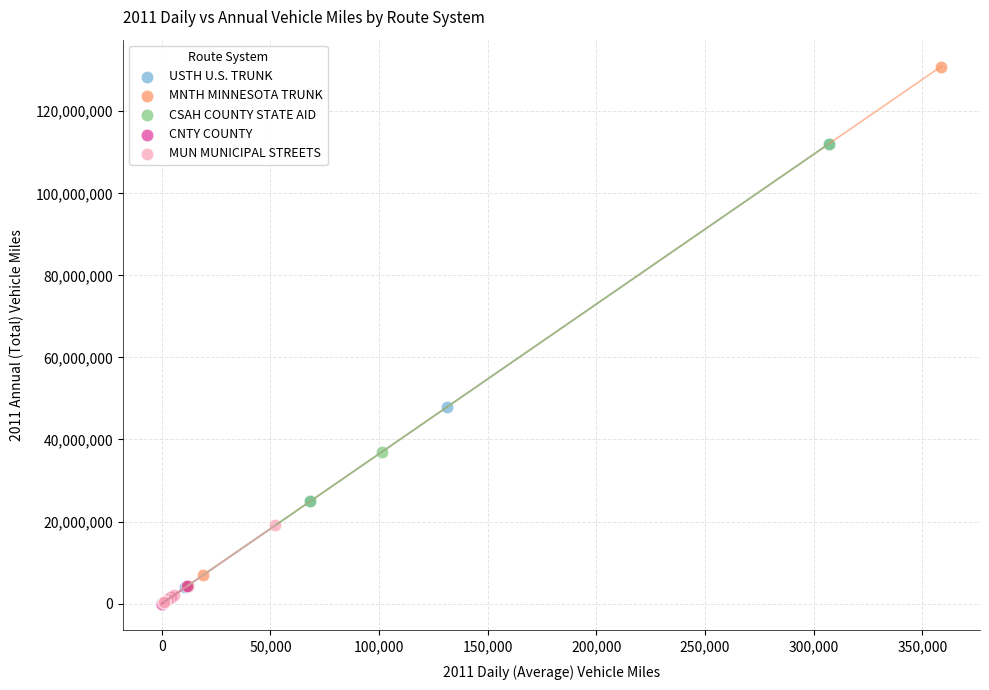

Which series has the widest spread of Y values?

MNTH MINNESOTA TRUNK